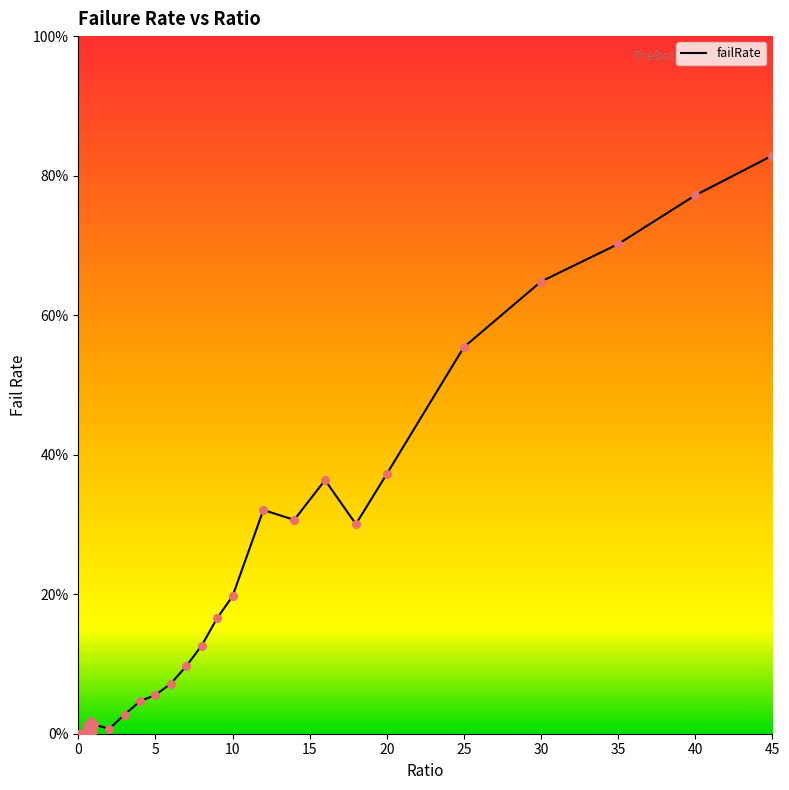

Which has a higher value, 0.05 or 0.5?

0.5